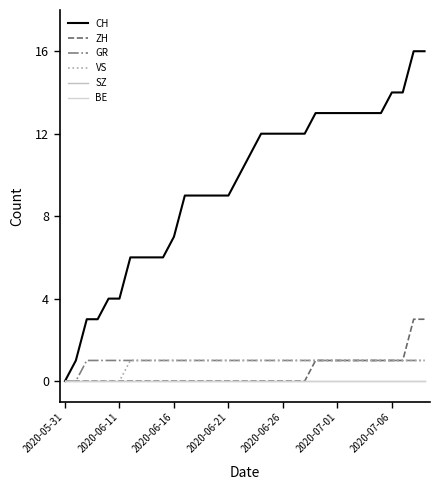

Does the chart display data point markers on the line(s)?

No